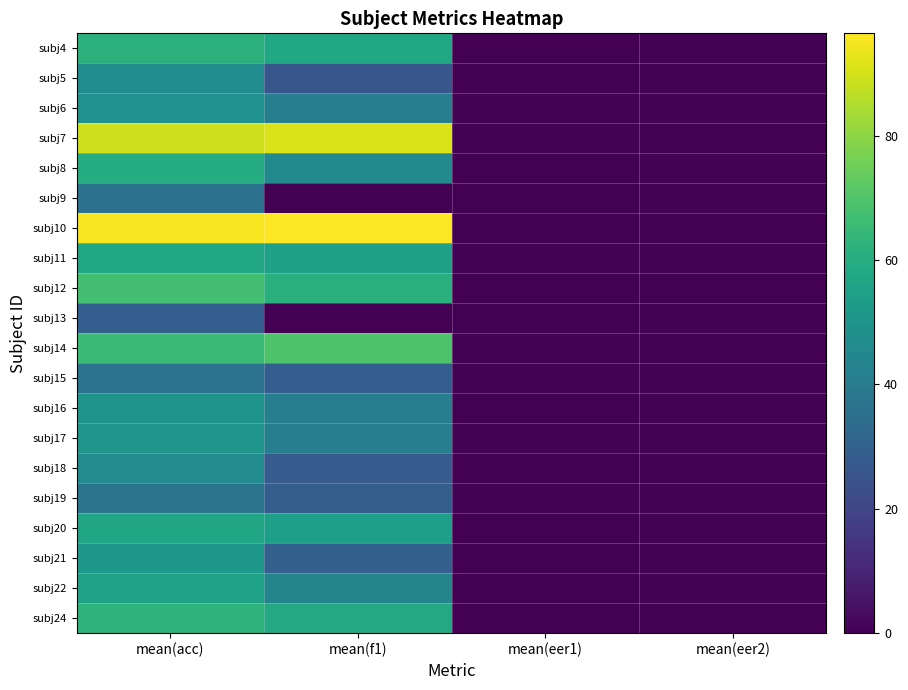

Count the number of data series in this chart.

20